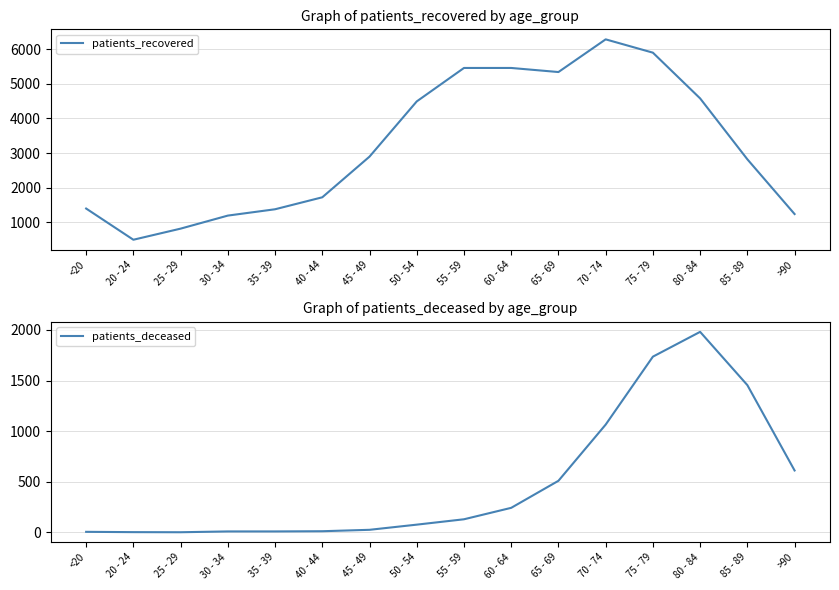

The patients_deceased series shows 5 at 30 - 34. True or false?

False